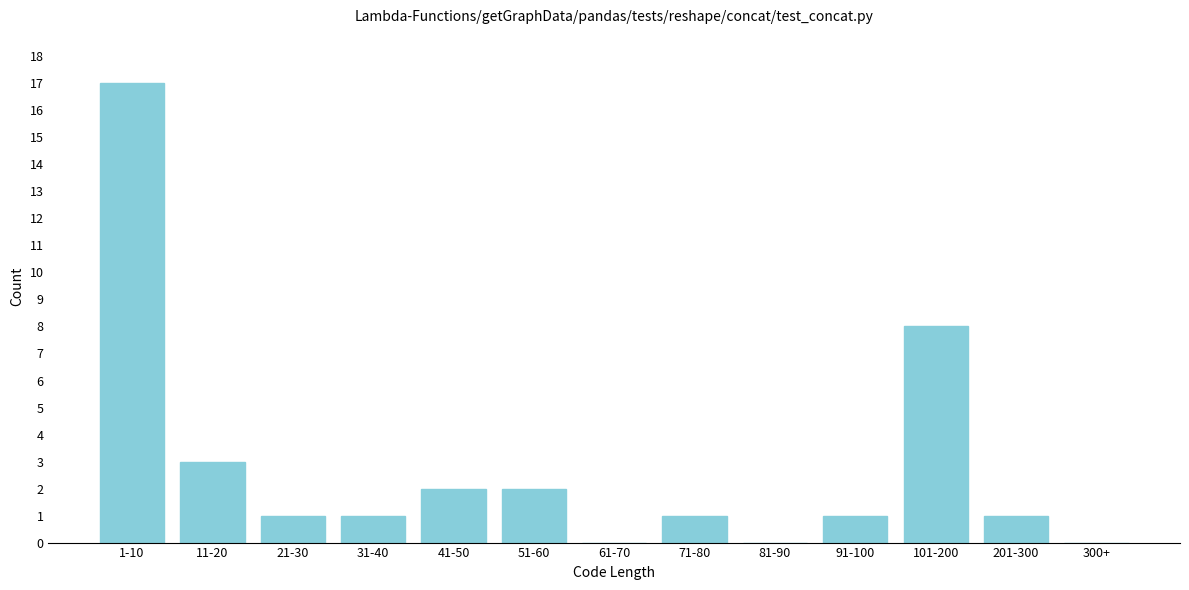

Reading left to right, extract all data points from this chart.

1-10=17	11-20=3	21-30=1	31-40=1	41-50=2	51-60=2	61-70=0	71-80=1	81-90=0	91-100=1	101-200=8	201-300=1	300+=0